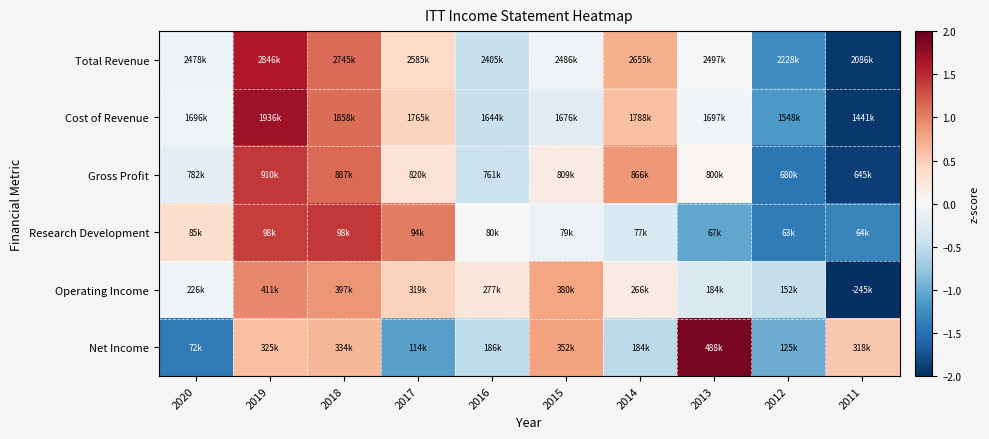

At how many categories does at least one series exceed 1?

4